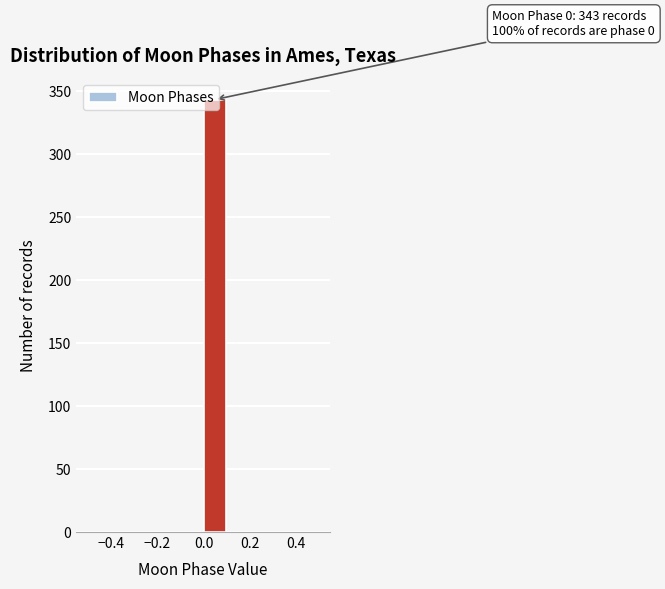

Over which range of the x-axis is the bar tallest?

0.0 to 0.1